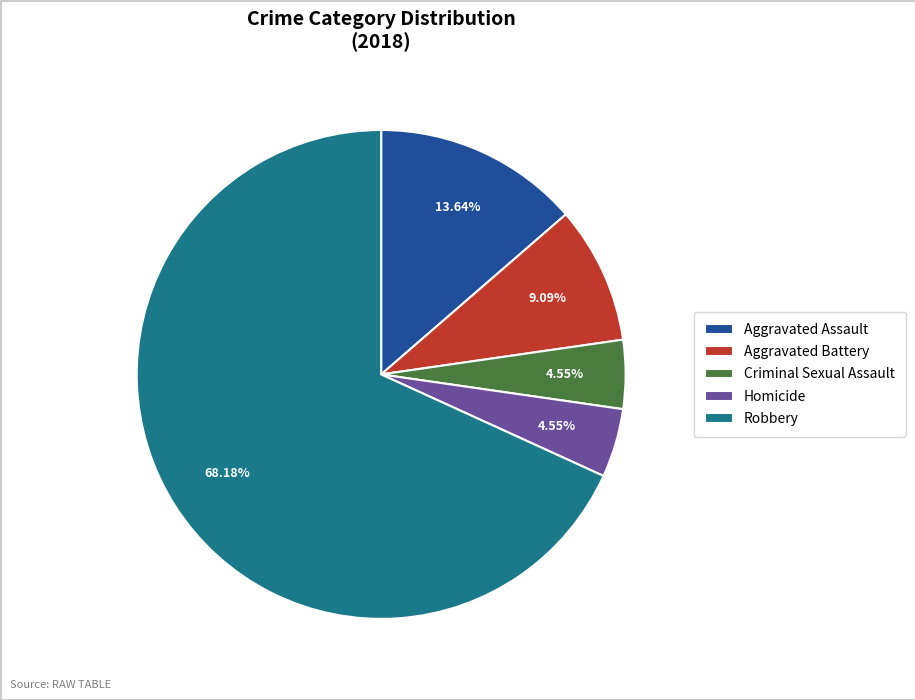

Which category accounts for the majority?

Robbery